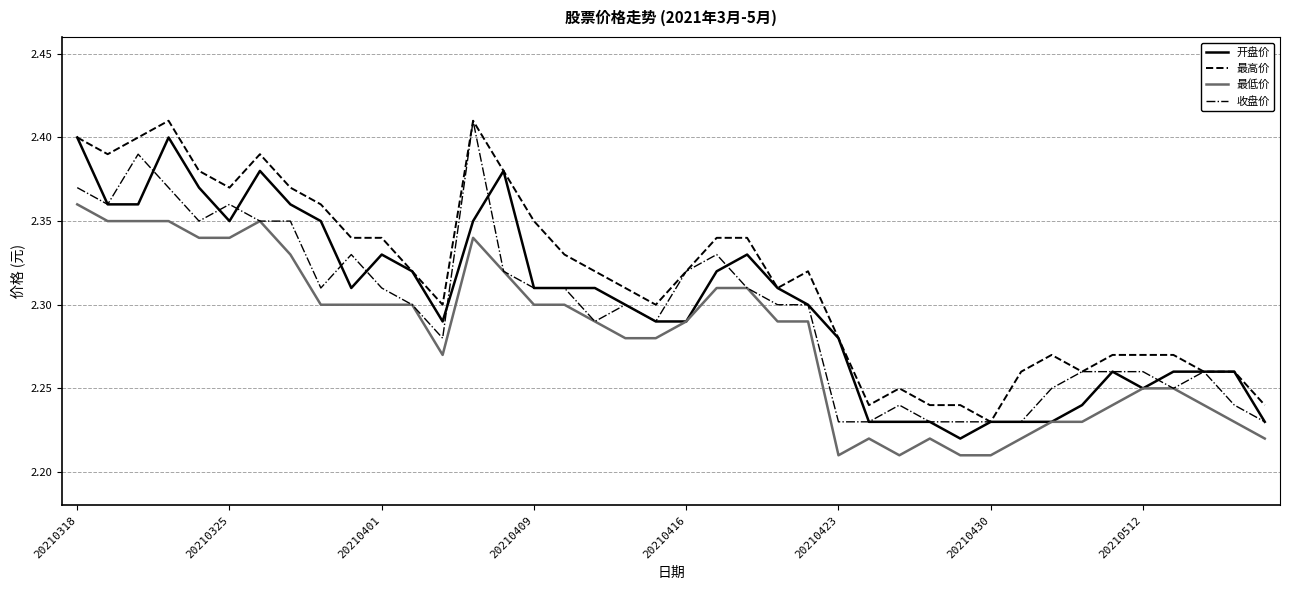

Between 20210318 and 20210416, which series saw the biggest shift?

开盘价